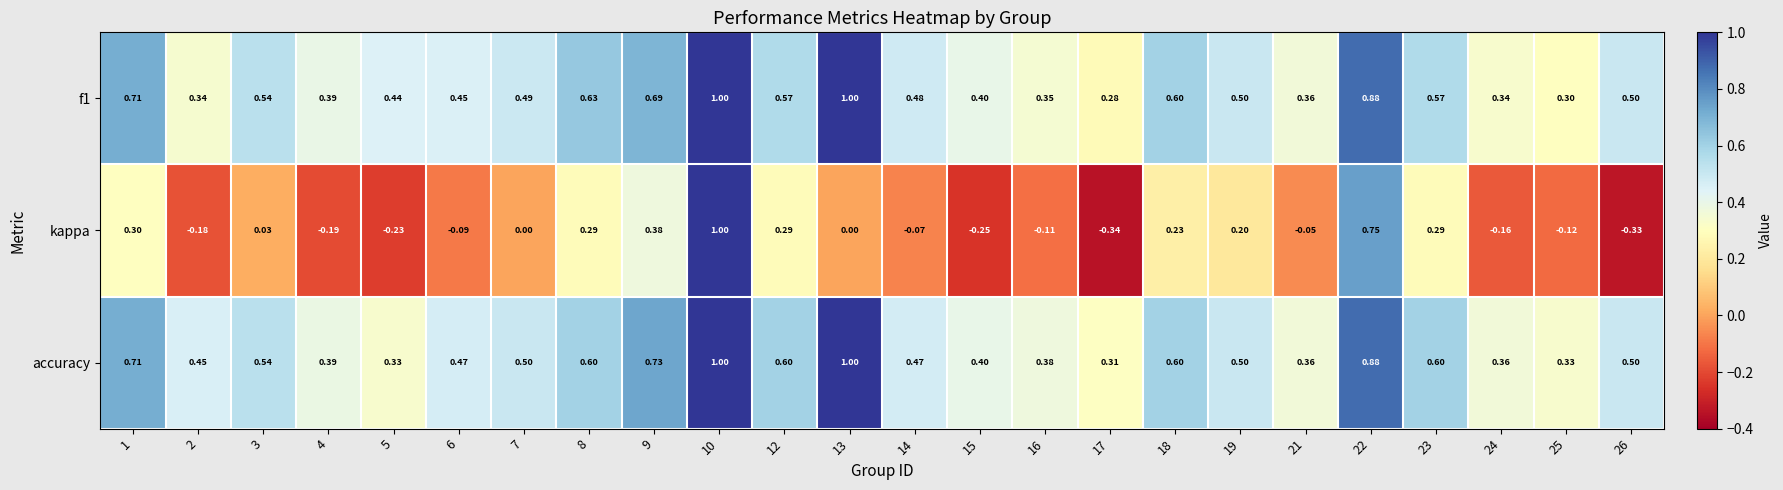

Between 8 and 22, which series saw the biggest shift?

kappa